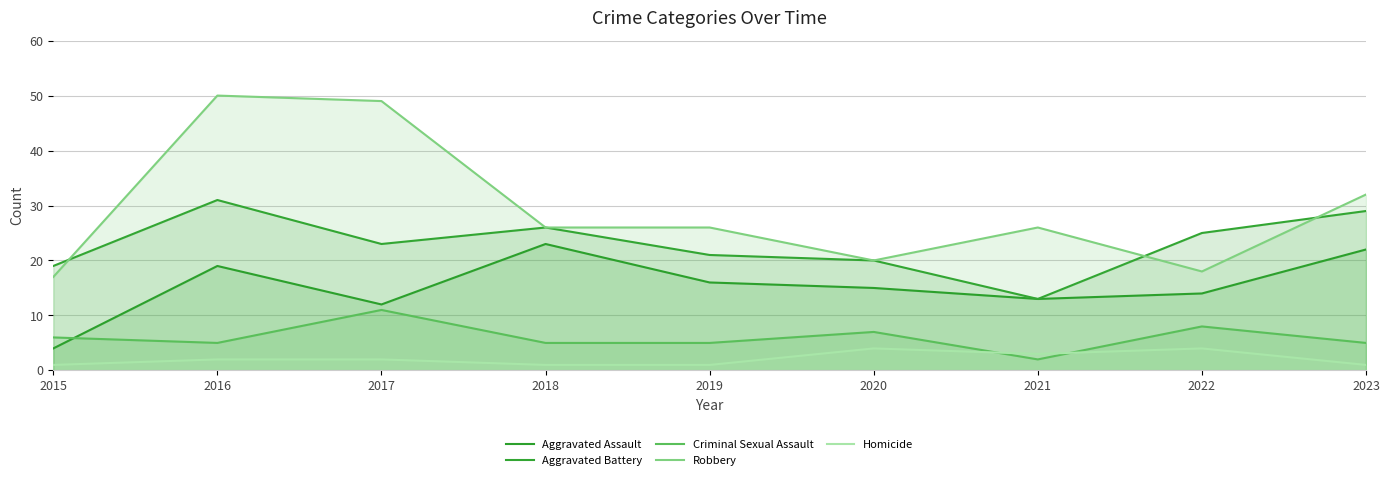

Reading right to left, extract all data points from this chart.

Aggravated Assault: 2023=22	2022=14	2021=13	2020=15	2019=16	2018=23	2017=12	2016=19	2015=4
Aggravated Battery: 2023=29	2022=25	2021=13	2020=20	2019=21	2018=26	2017=23	2016=31	2015=19
Criminal Sexual Assault: 2023=5	2022=8	2021=2	2020=7	2019=5	2018=5	2017=11	2016=5	2015=6
Robbery: 2023=32	2022=18	2021=26	2020=20	2019=26	2018=26	2017=49	2016=50	2015=17
Homicide: 2023=1	2022=4	2021=3	2020=4	2019=1	2018=1	2017=2	2016=2	2015=1